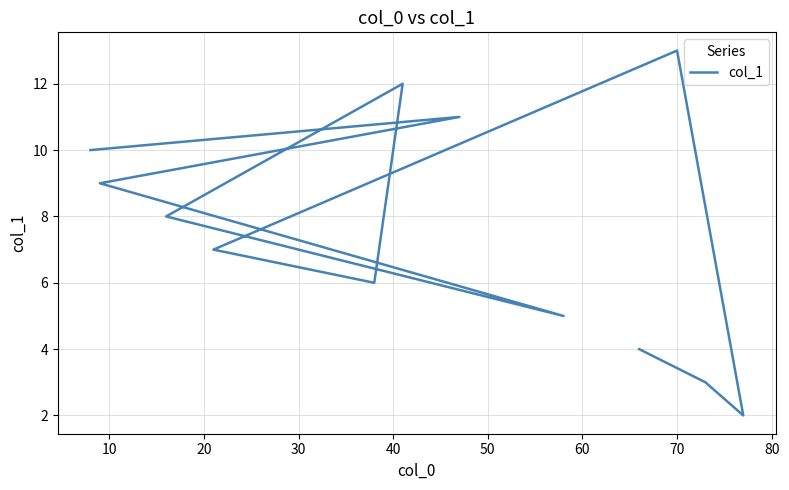

What is the difference between the maximum and second lowest values?

10.0